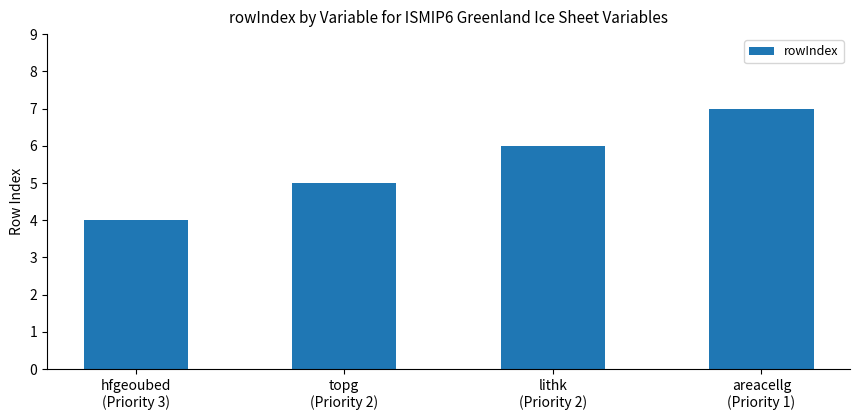

Reading left to right, what are all the values shown in this chart?

4	5	6	7